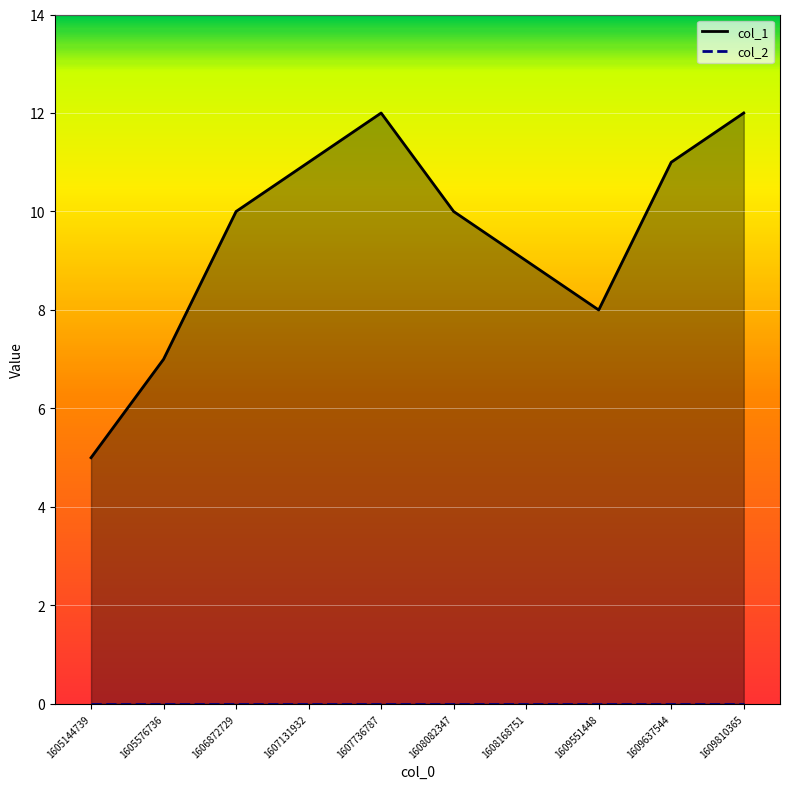

Reading left to right, extract all data points from this chart.

col_1_line: 5	7	10	11	12	10	9	8	11	12
col_2_line: 0	0	0	0	0	0	0	0	0	0